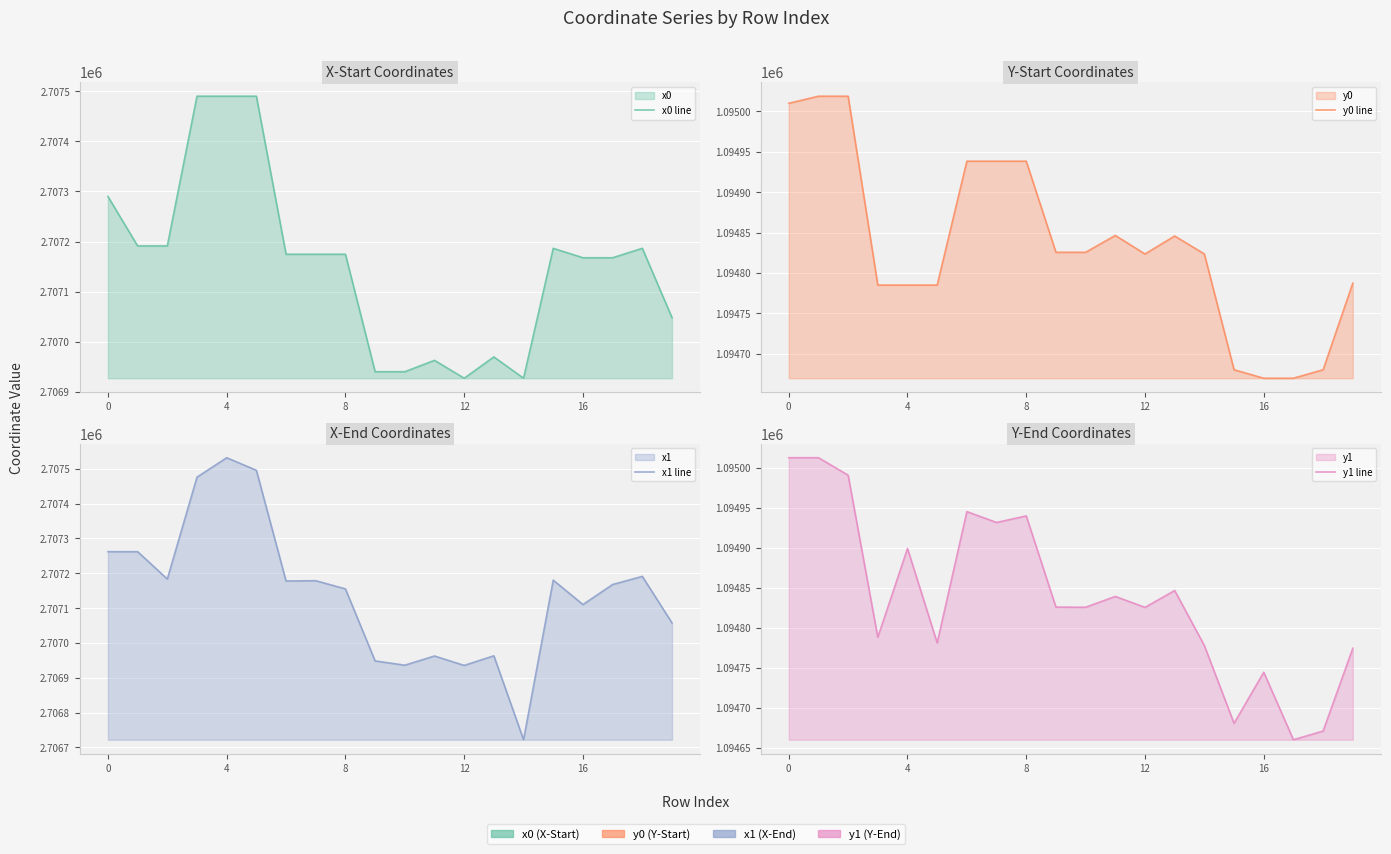

Where is the first local maximum for x0 line?

11